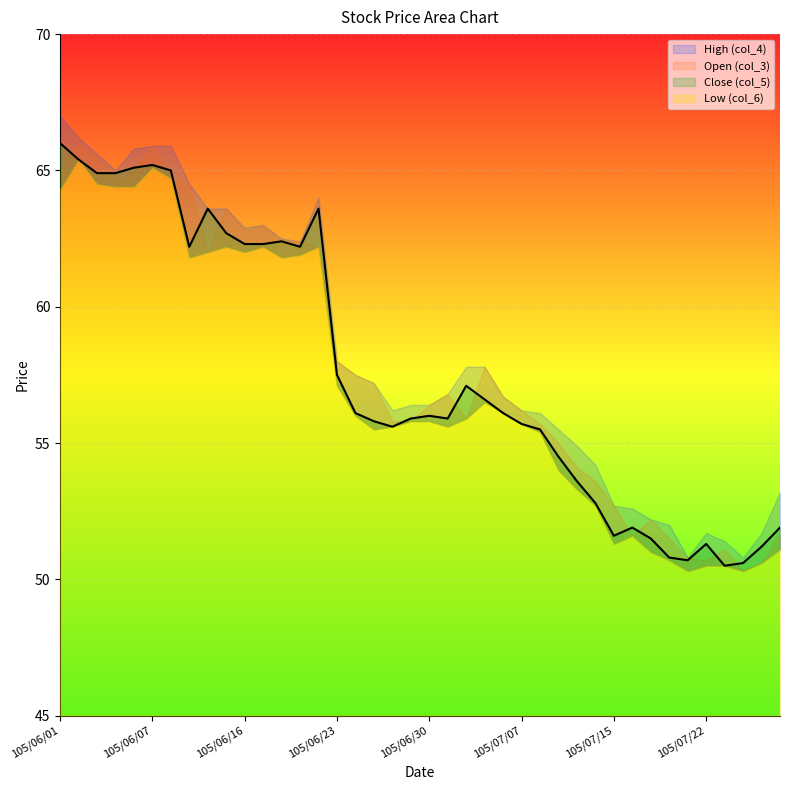

Rank the series by their average value, from highest to lowest.

High (col_4), Open (col_3), Close (col_5), Low (col_6)